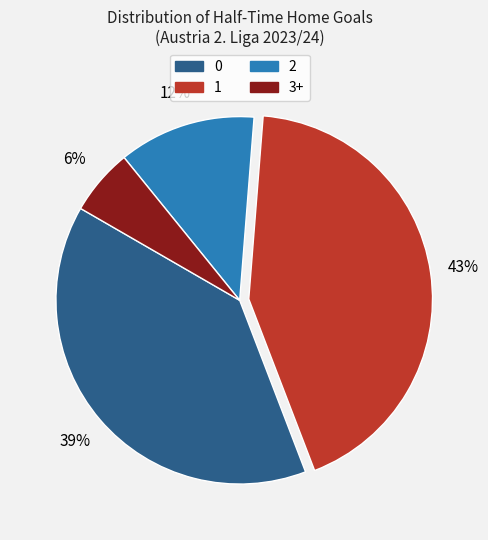

Rank the categories by value from lowest to highest.

3+, 2, 0, 1